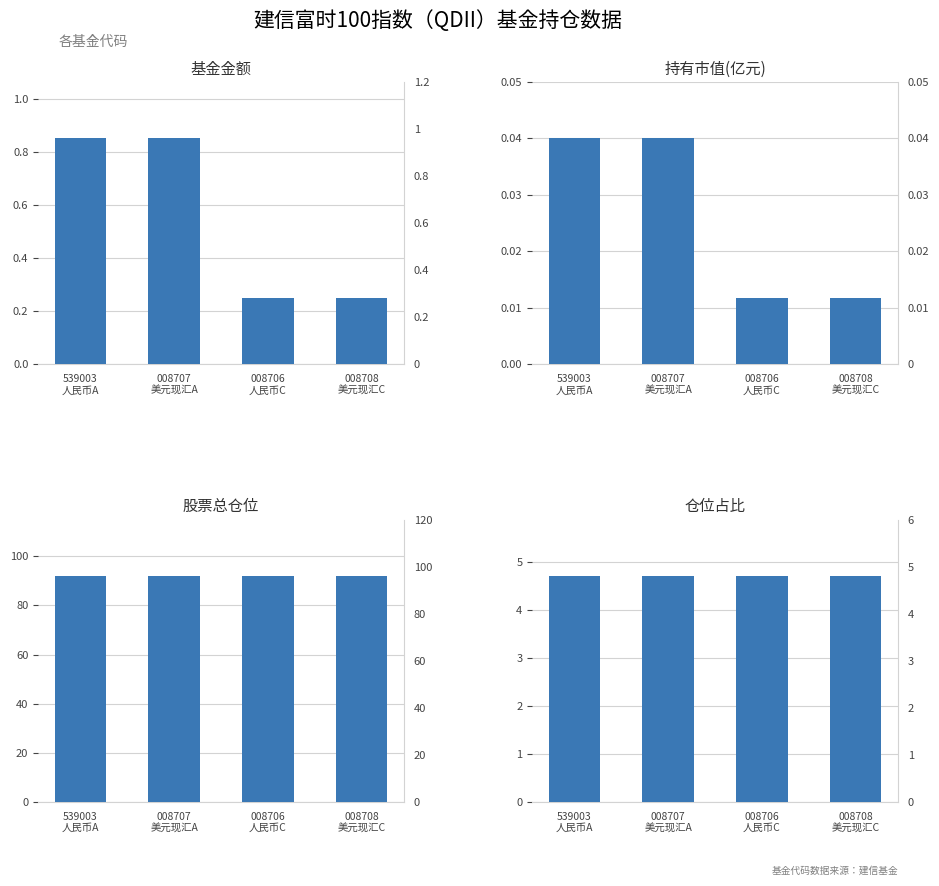

How many bars are there in each group?

4